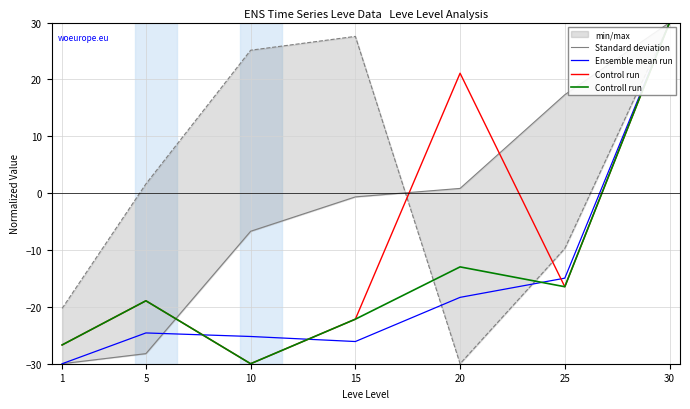

How many negative values does the Control run series have?

5